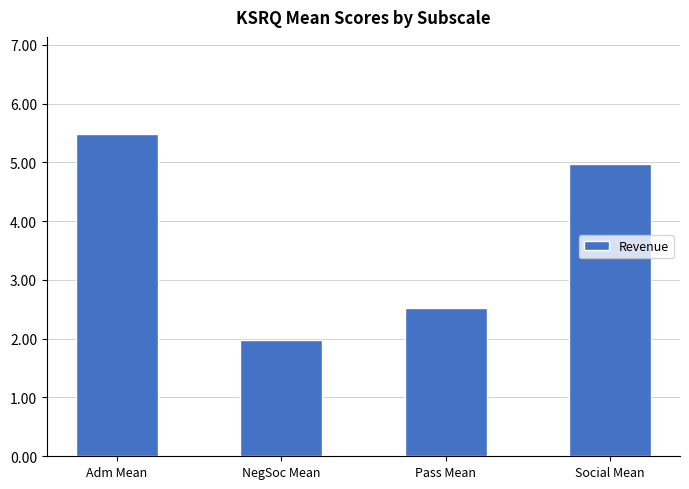

Is it true that the value at NegSoc Mean is 2.0?

True